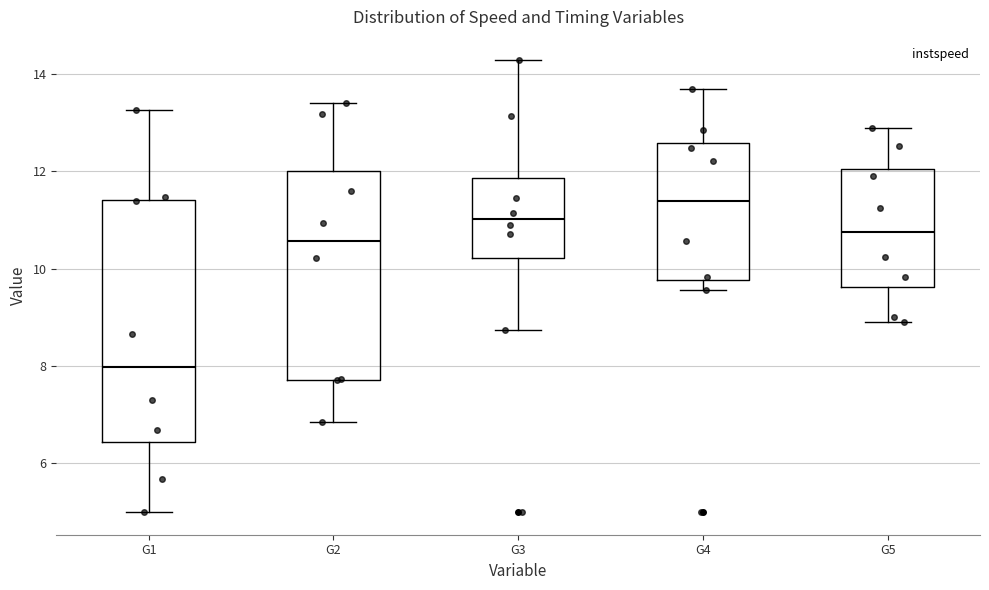

Where is the lower edge of the box for G5 on the y-axis? The values are not printed on the chart, so give them approximately, as read against the axis.

9.6